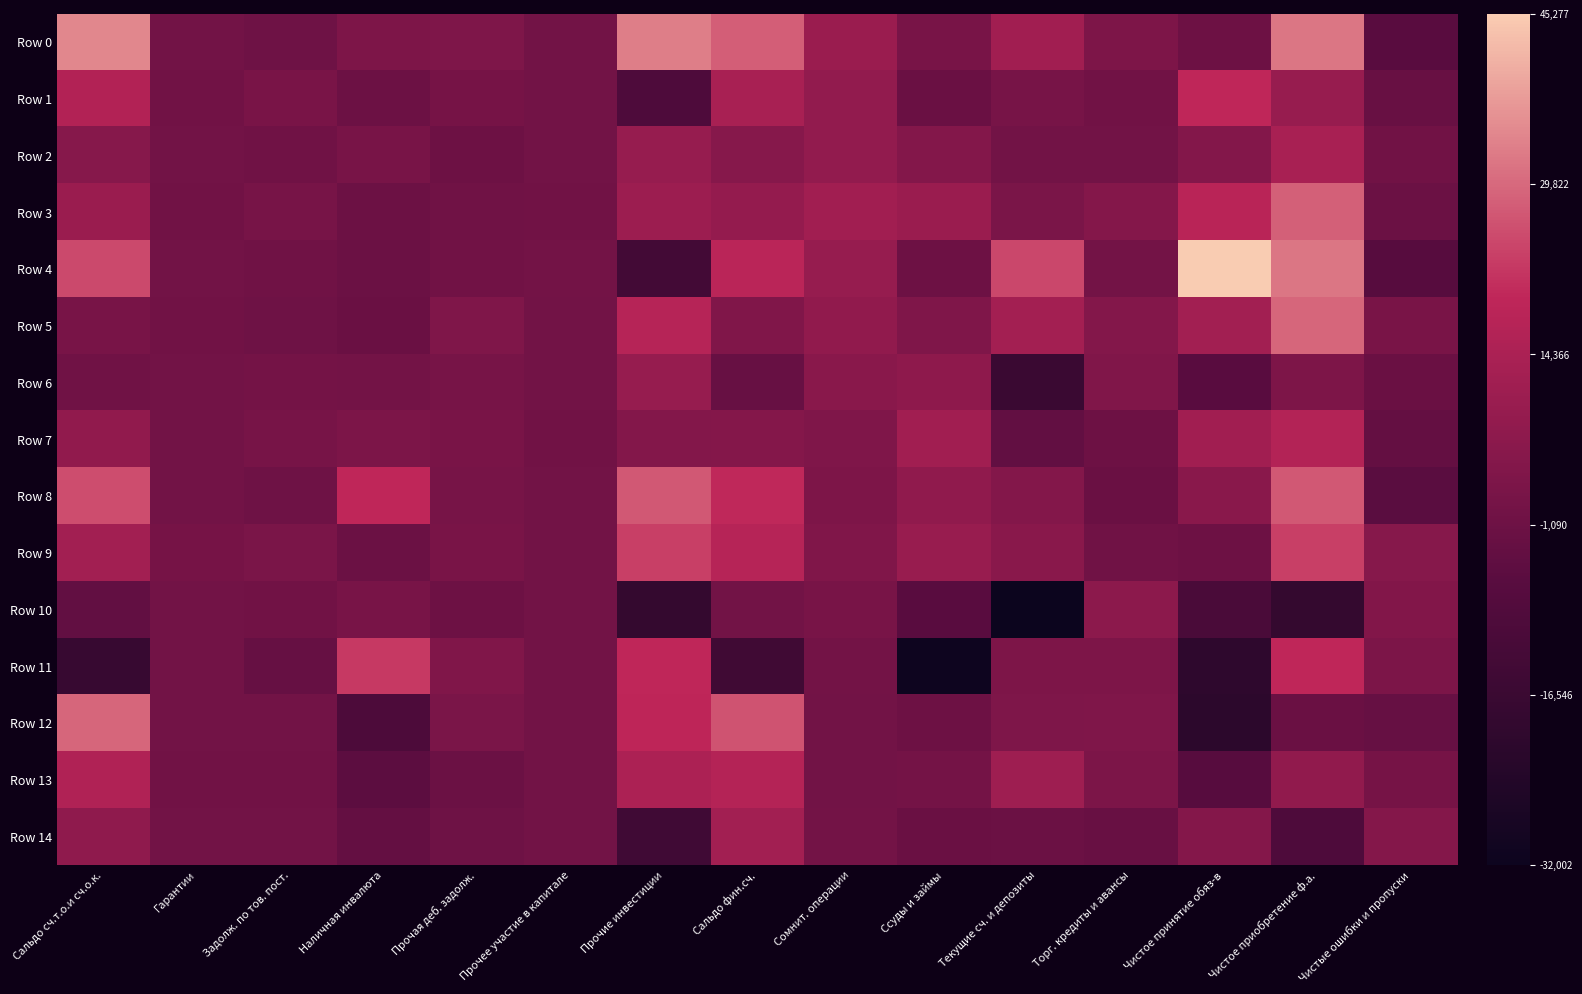

Which series has the largest range (max minus min)?

Row 4